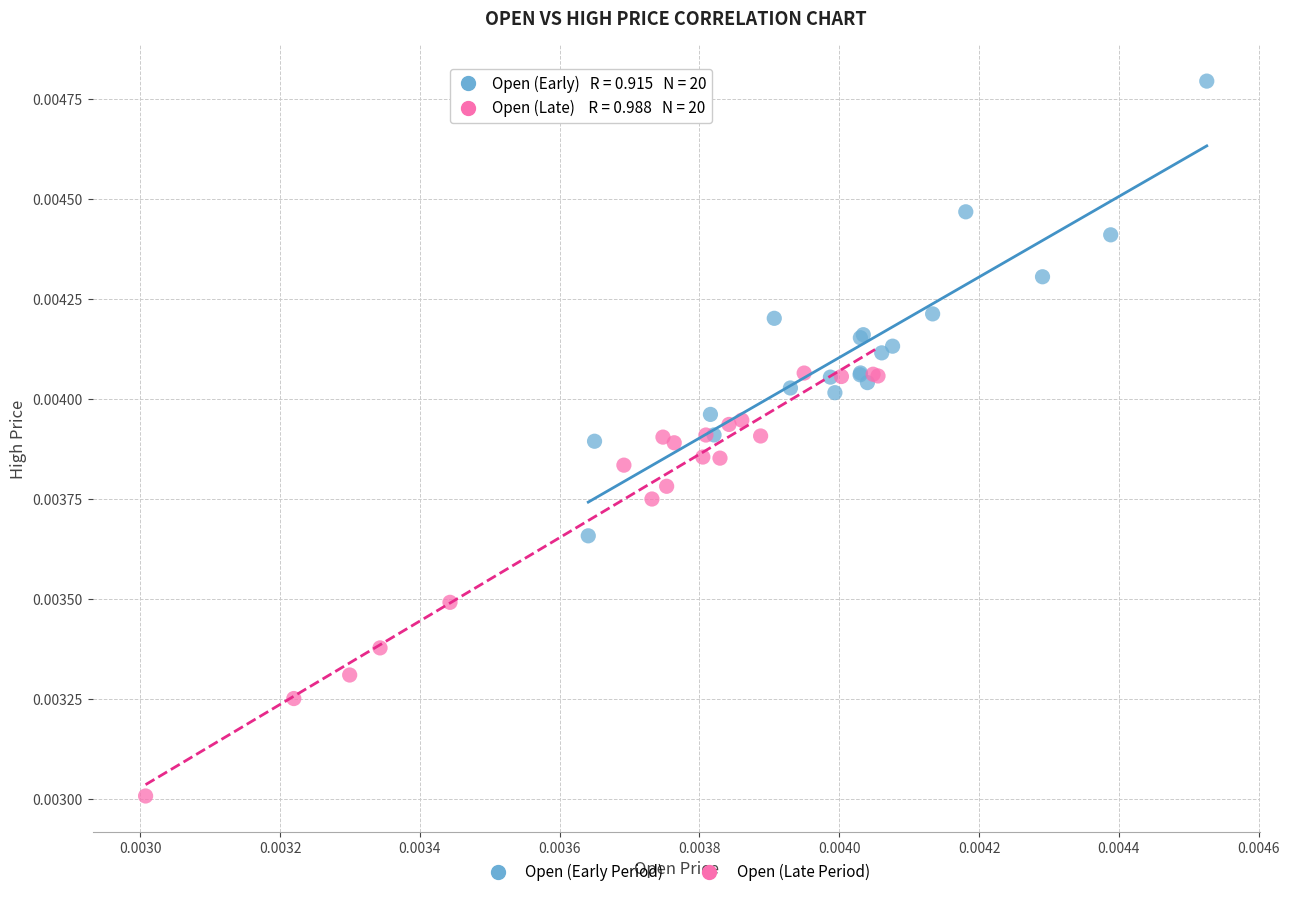

Which series reaches the minimum Y coordinate?

Open (Late Period)